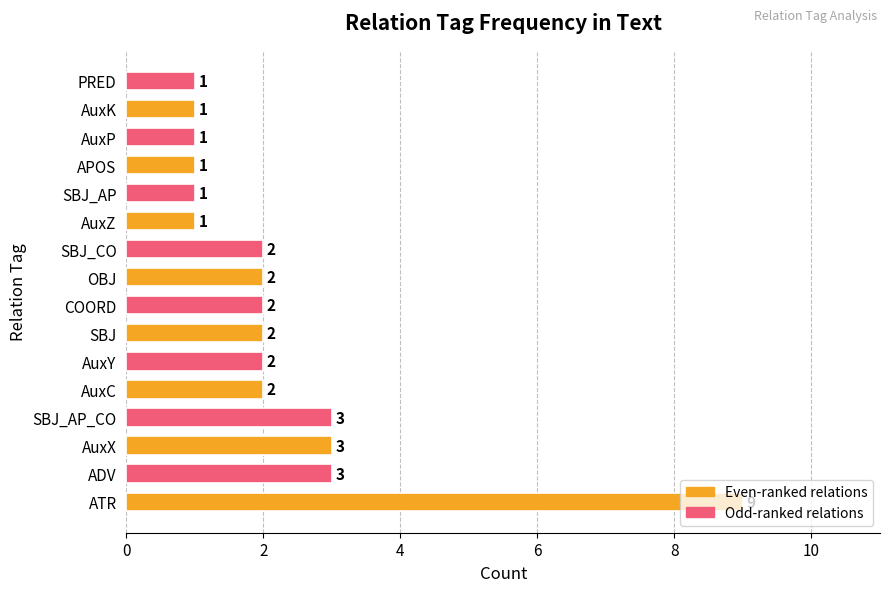

What is the greatest value displayed?

9